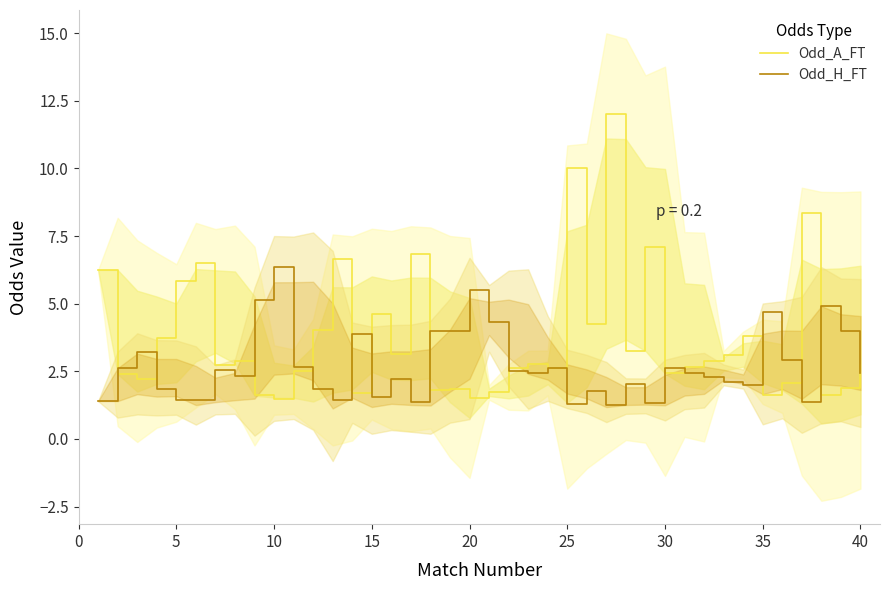

How many values in the Odd_A_FT series exceed 2?

30